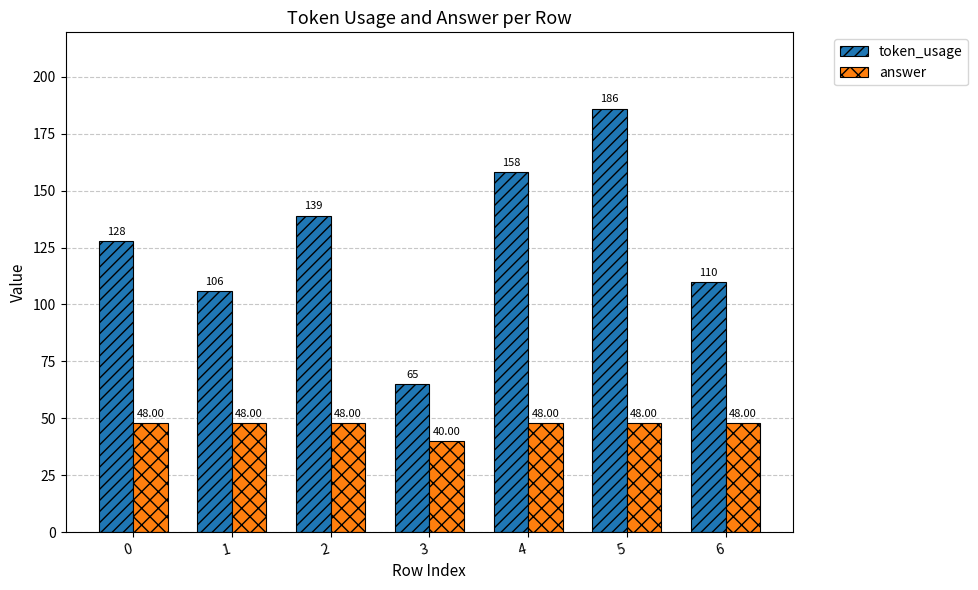

What is the difference between the highest and lowest values at 5?

138